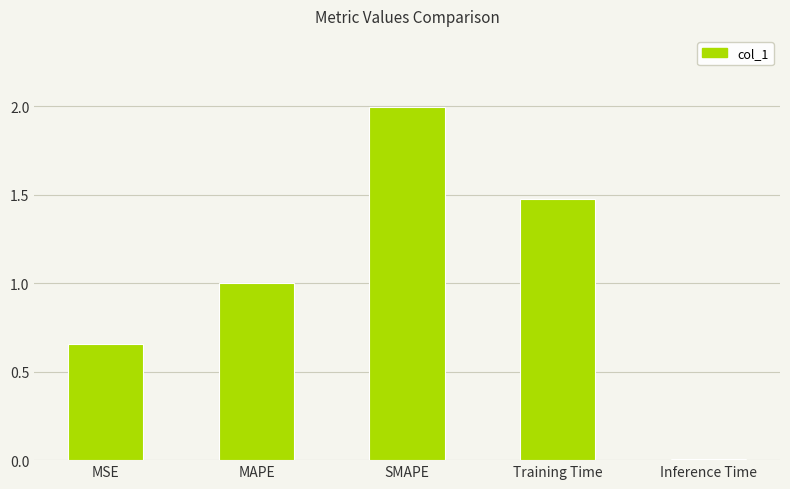

Which label corresponds to the smallest value in the chart?

Inference Time